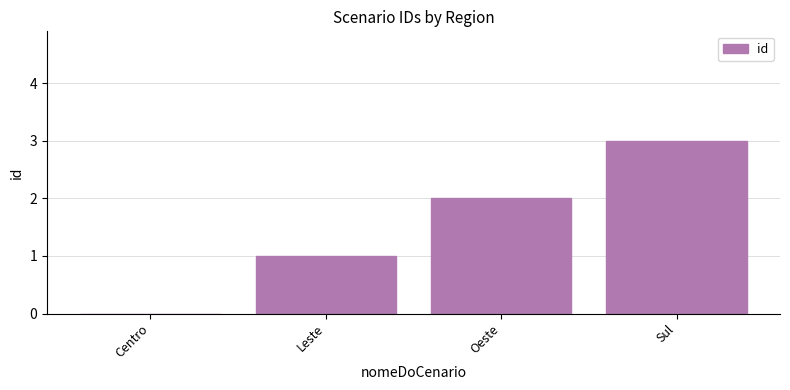

What is the greatest value displayed?

3